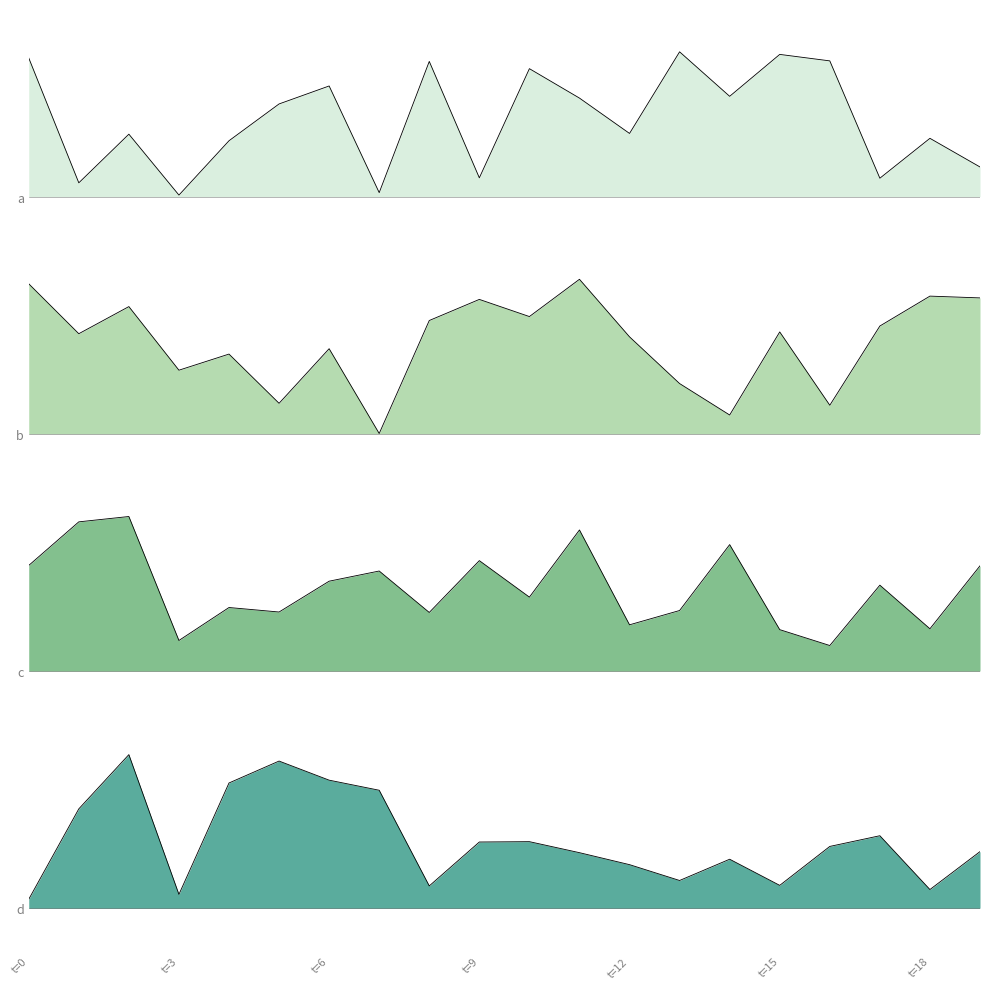

Is the value of d at 11 greater than the value of c at 13?

No